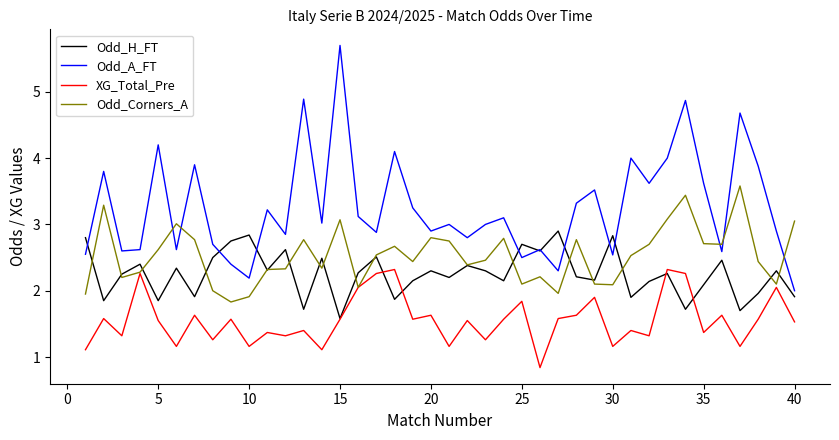

How many categories are shown in the chart?

40